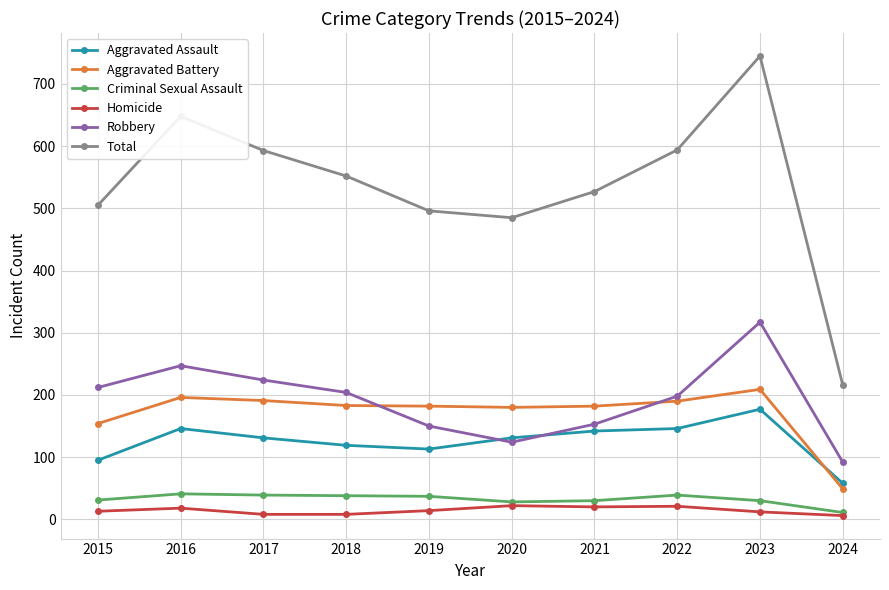

In Robbery, how many points are lower than both neighbors (excluding endpoints)?

1